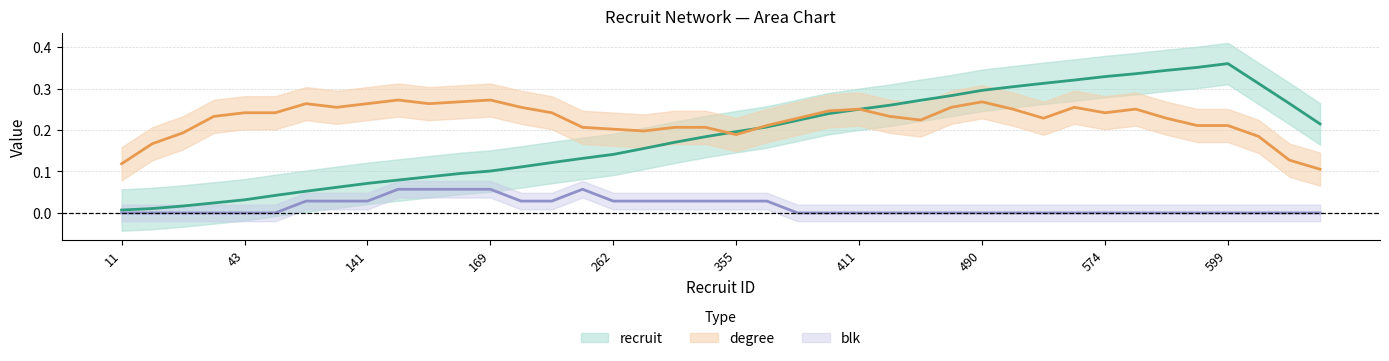

The value of blk (centre) at 11 is 0.0. True or false?

False